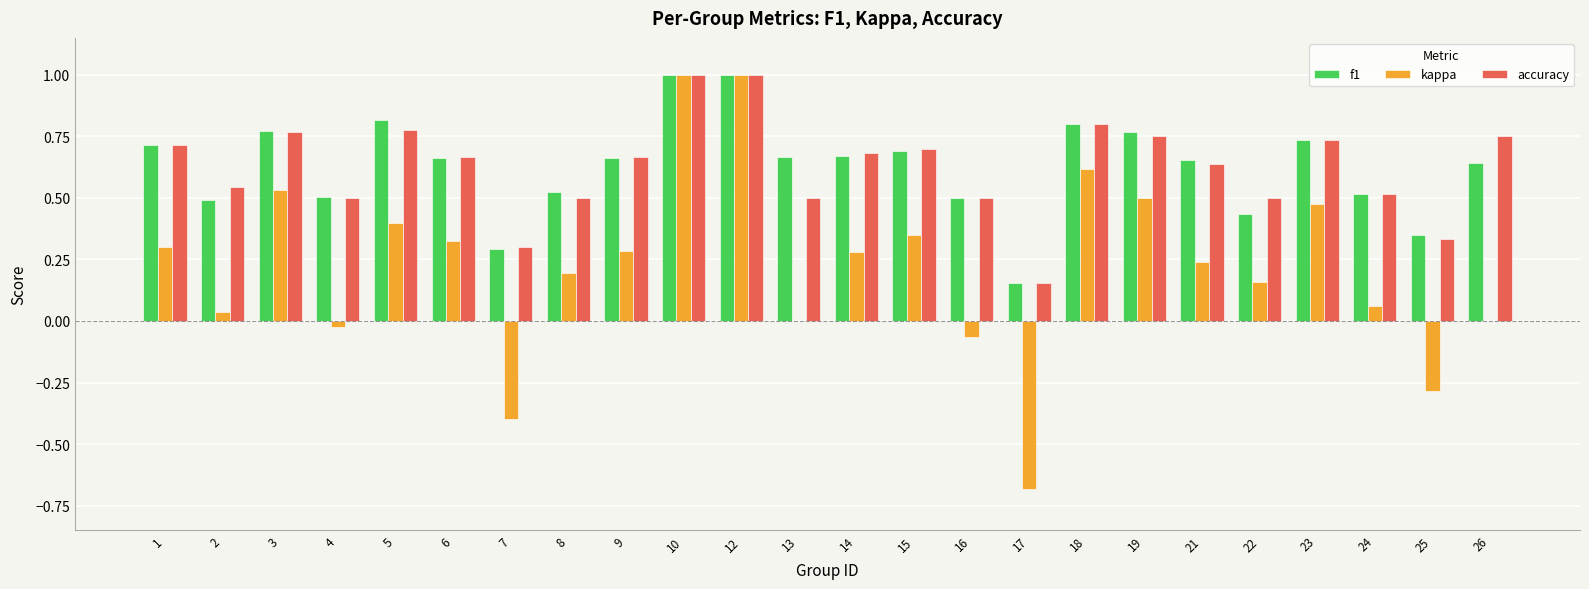

Which series changed the most between 6 and 16?

kappa